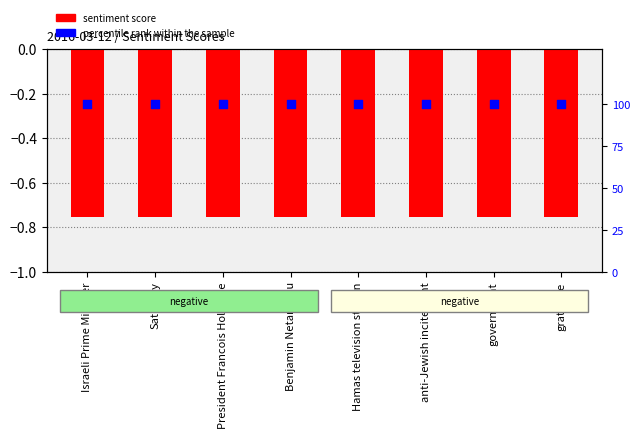

Which series has the largest Y range (max minus min)?

sentiment score